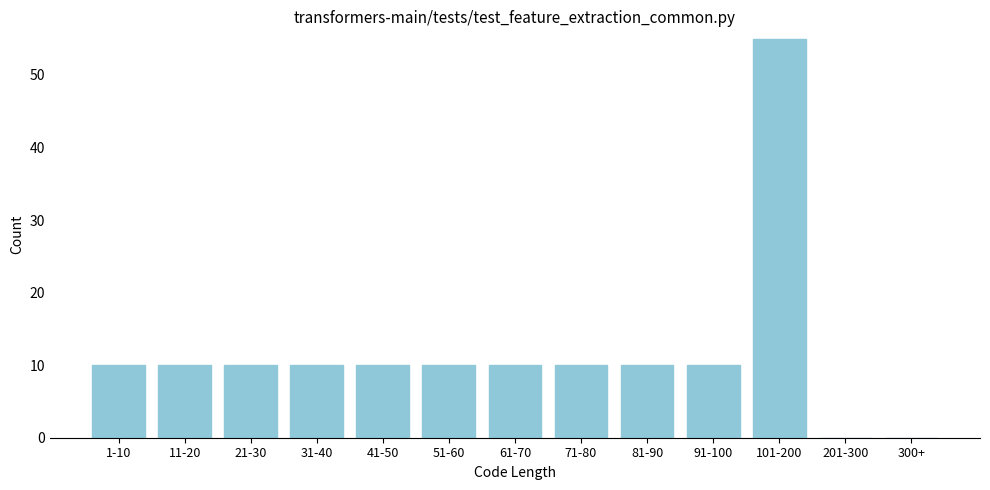

Reading left to right, transcribe all the data shown in this chart.

1-10=10	11-20=10	21-30=10	31-40=10	41-50=10	51-60=10	61-70=10	71-80=10	81-90=10	91-100=10	101-200=55	201-300=0	300+=0